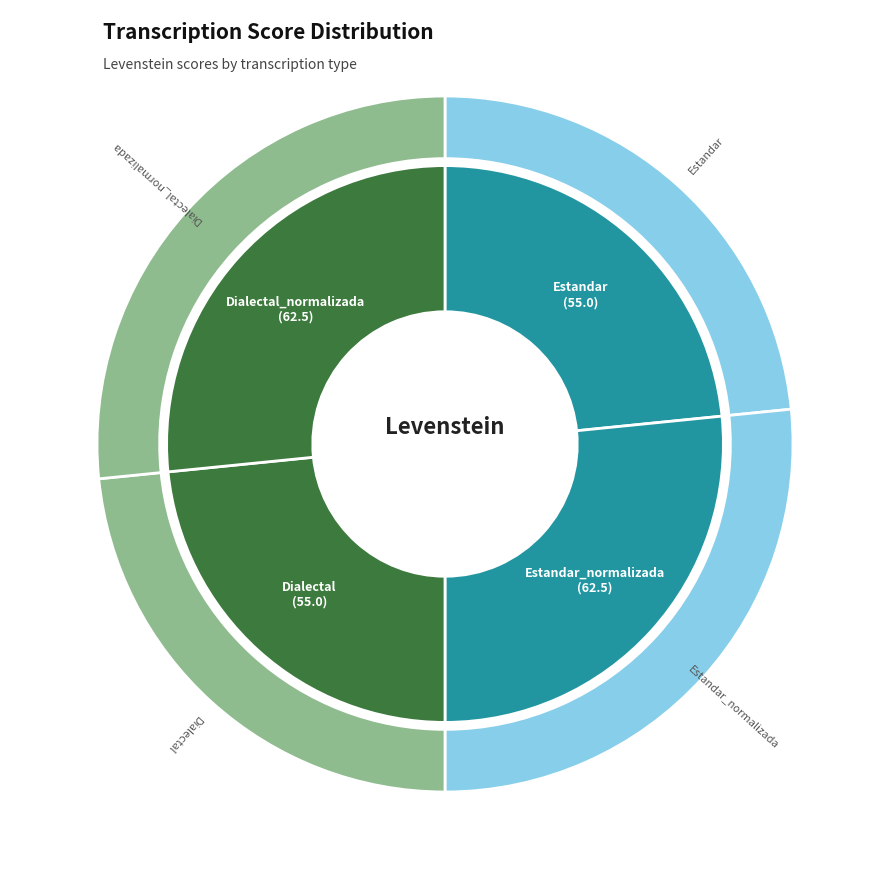

How many segments does this pie chart have?

4